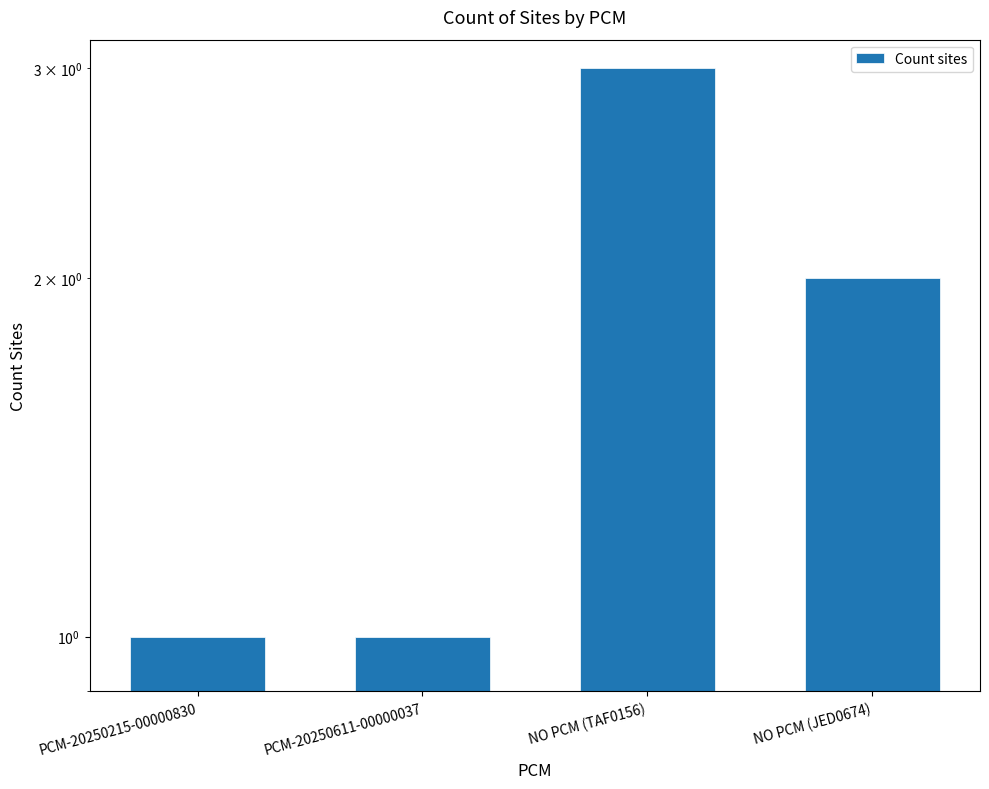

What is the approximate value at PCM-20250215-00000830?

1